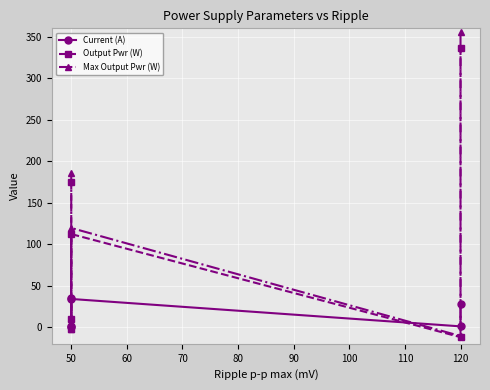

What is the value of the Output Pwr (W) point at the 4th from the left?

112.2